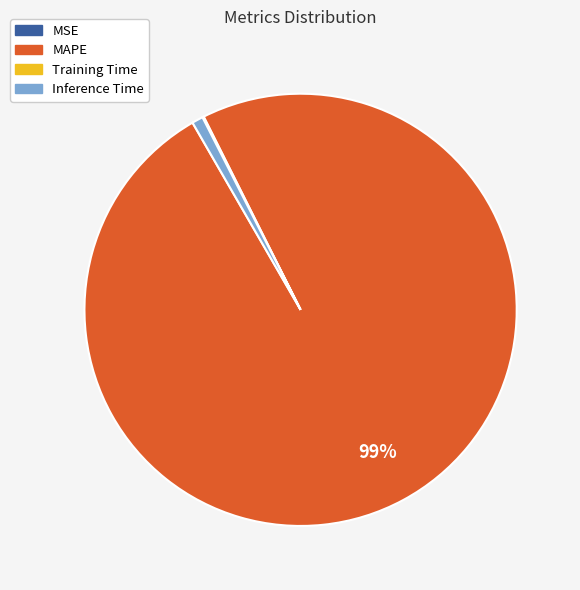

Is there any slice that represents more than half of the pie?

Yes